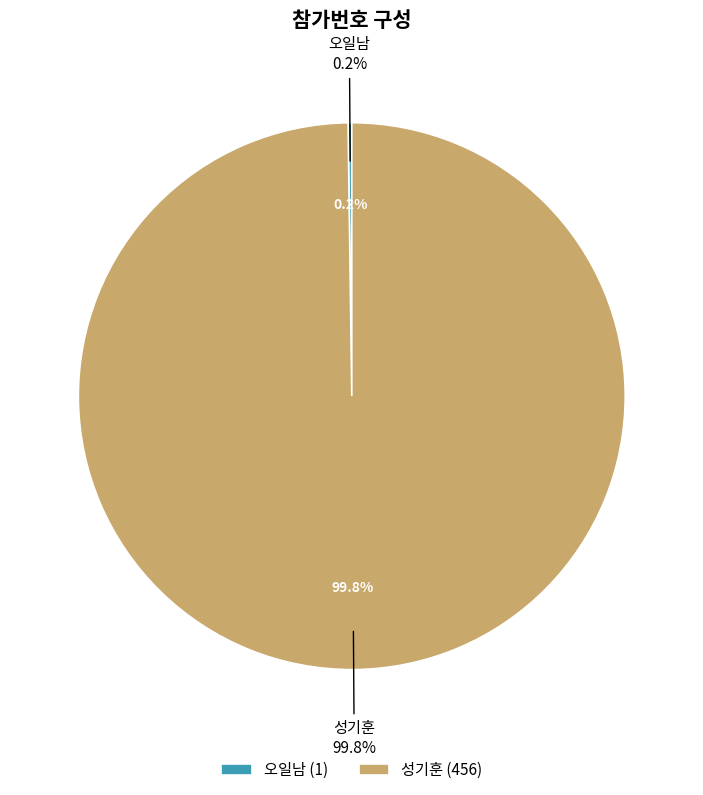

What is the largest slice in the pie chart?

성기훈